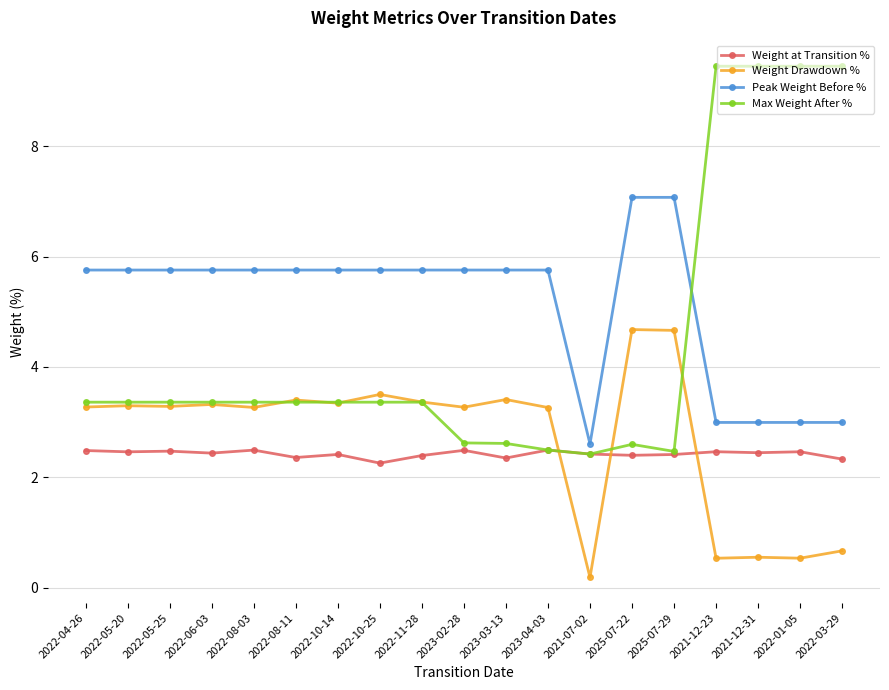

Is it true that Weight at Transition % equals 4.1 at 2022-05-25?

False